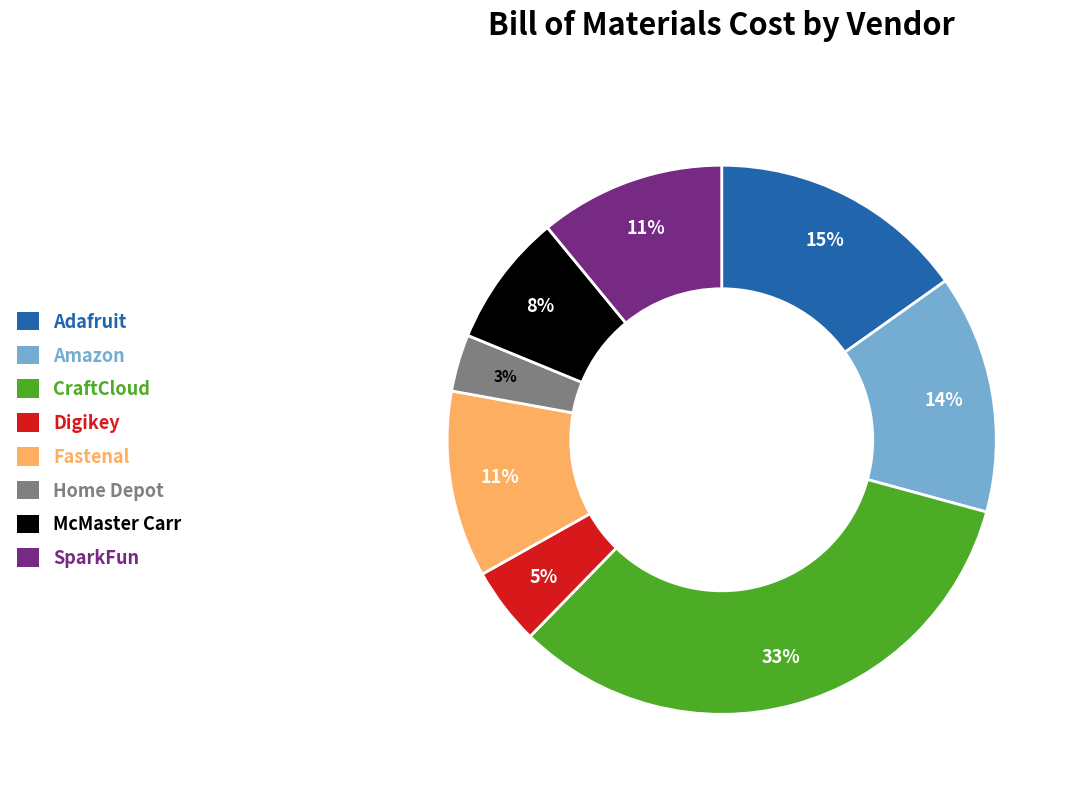

Is there any slice that represents more than half of the pie?

No